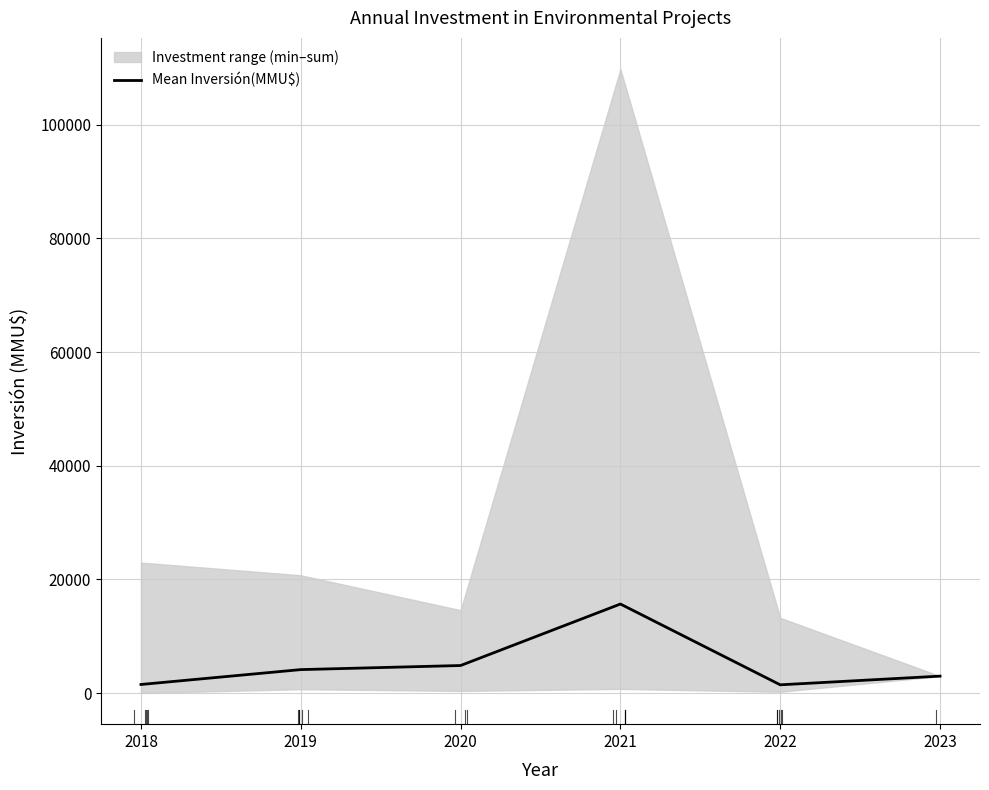

How many data points are less than 4148?

3